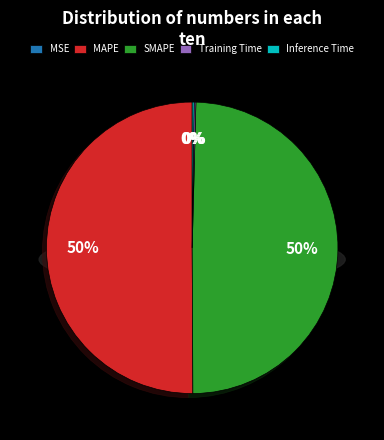

True or false: MAPE accounts for 37% of the total.

False